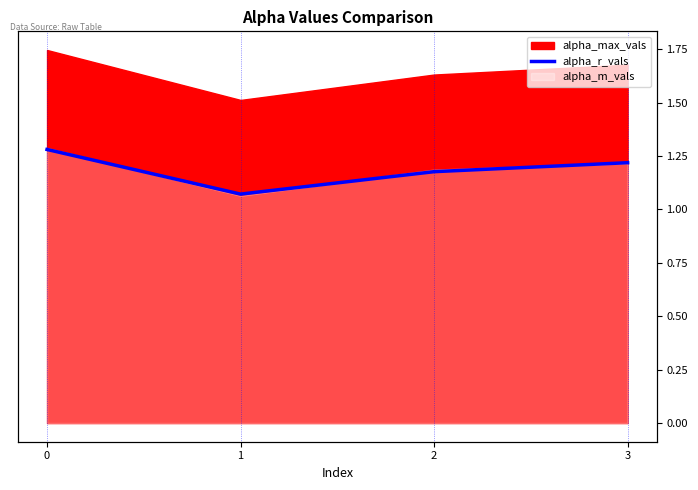

At which category does the data reach its first local valley?

1